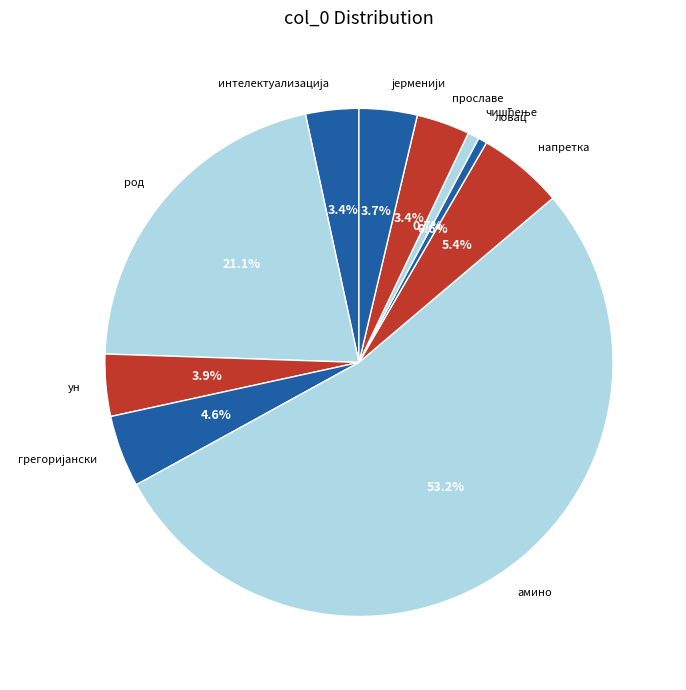

Which slice is the largest?

амино